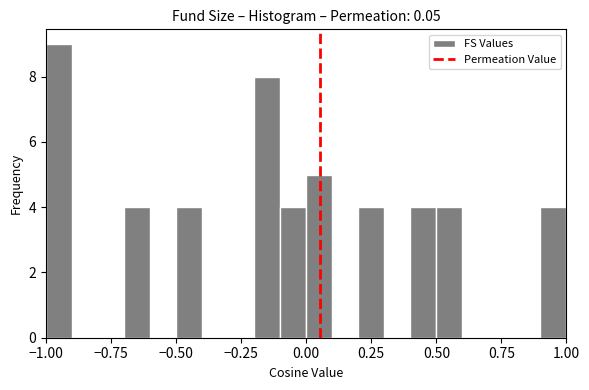

Read against the x-axis, roughly where is the centre of the tallest bar?

-0.95